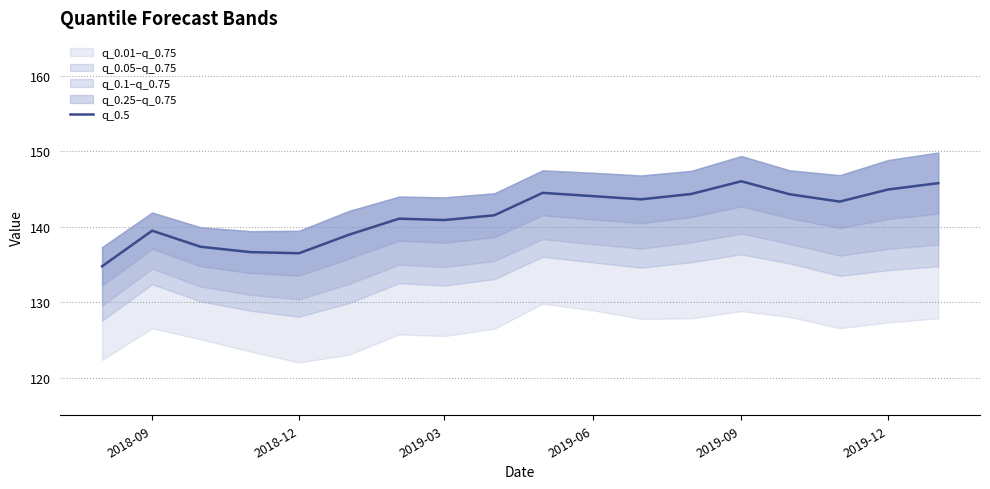

The value of q_0.5 at 2018-12 is 92.1. True or false?

False